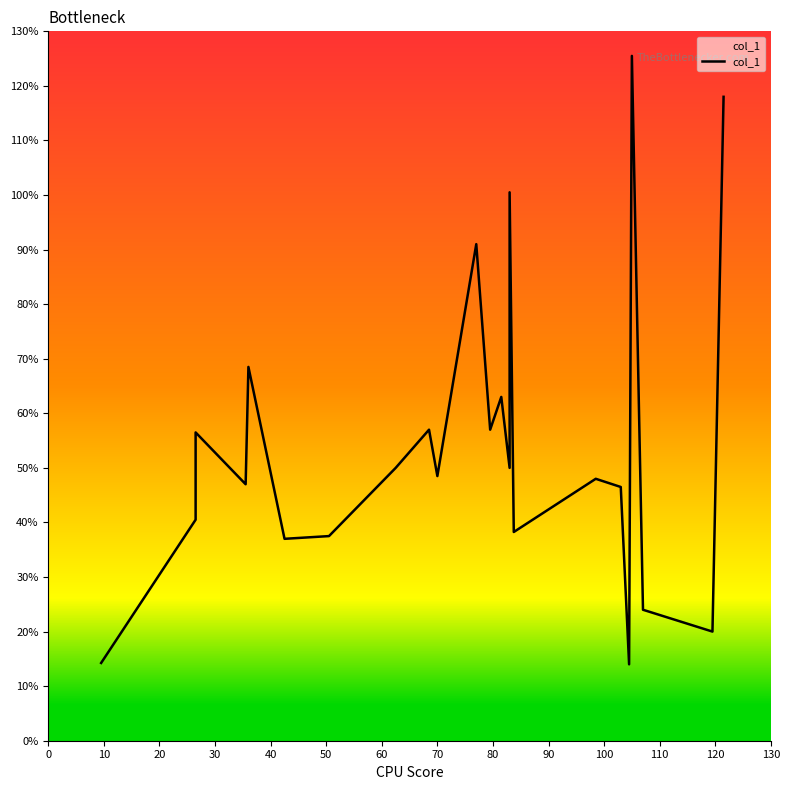

The value at 130 is 13.4. True or false?

False